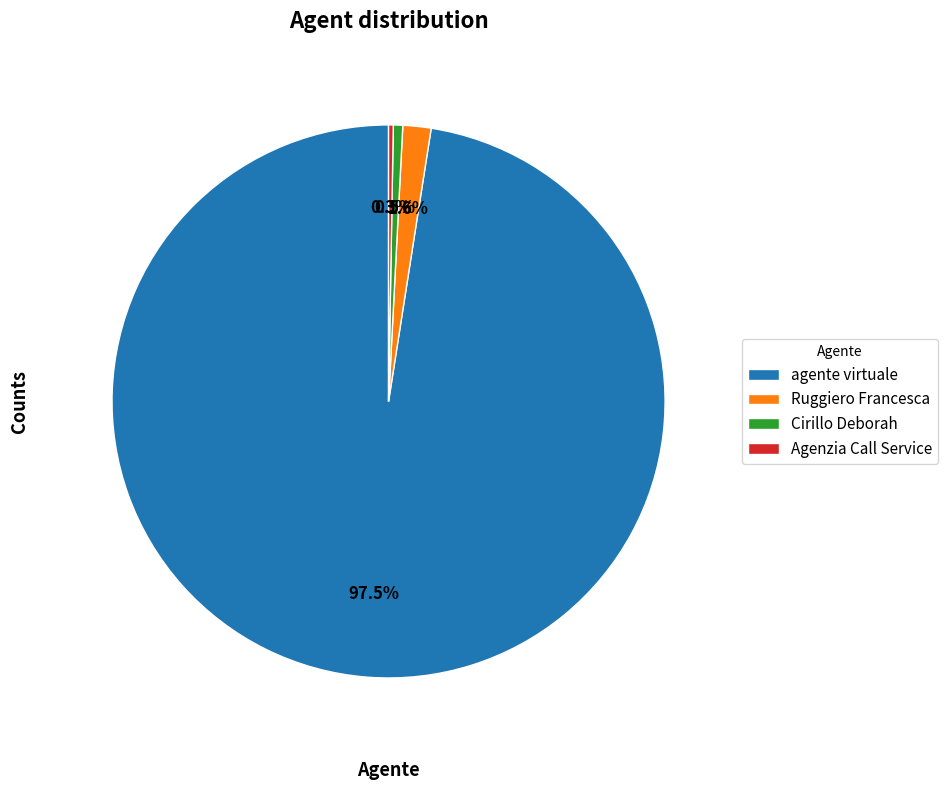

Approximately how many times larger is the value at Ruggiero Francesca compared to Cirillo Deborah?

3.0